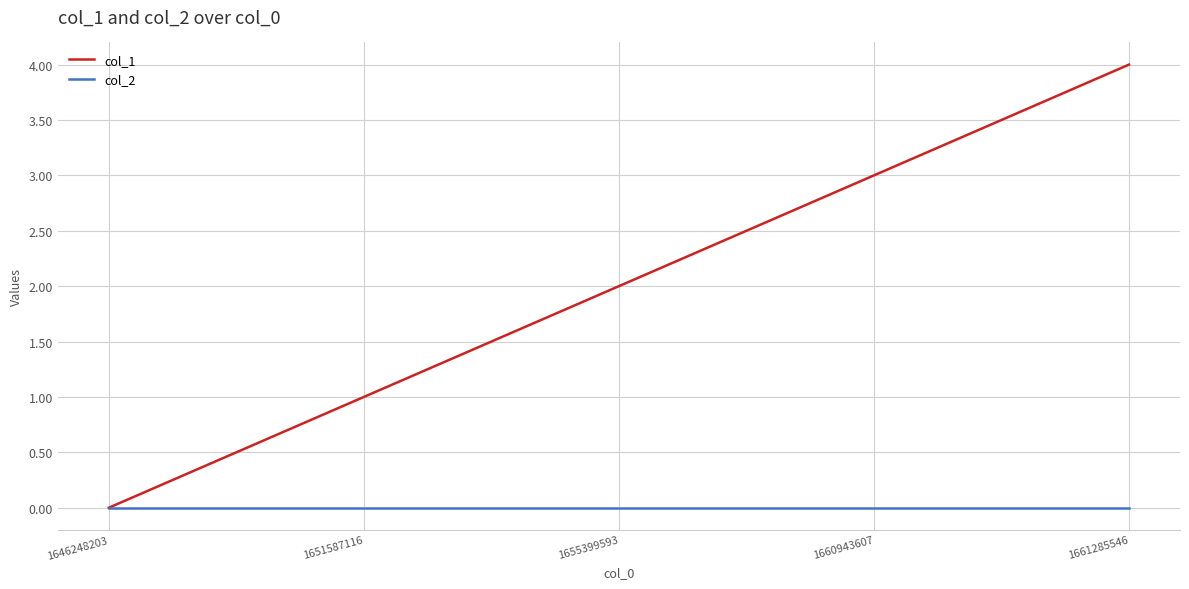

What is the difference between the highest and lowest values at 1660943607?

3